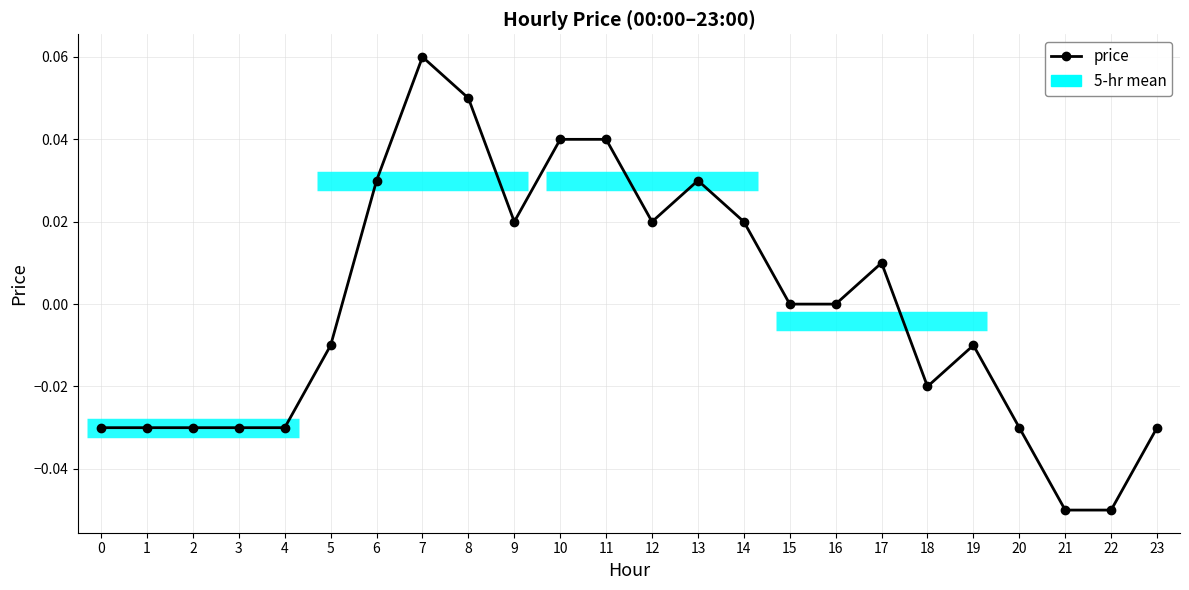

Which label corresponds to the largest value in the chart?

7